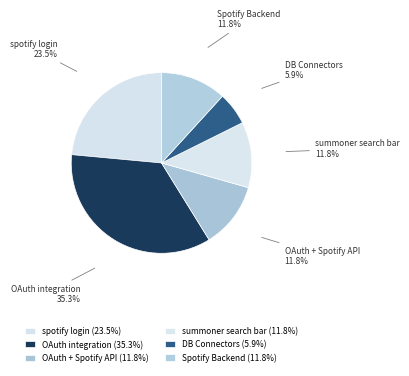

How many slices are in this pie chart?

6